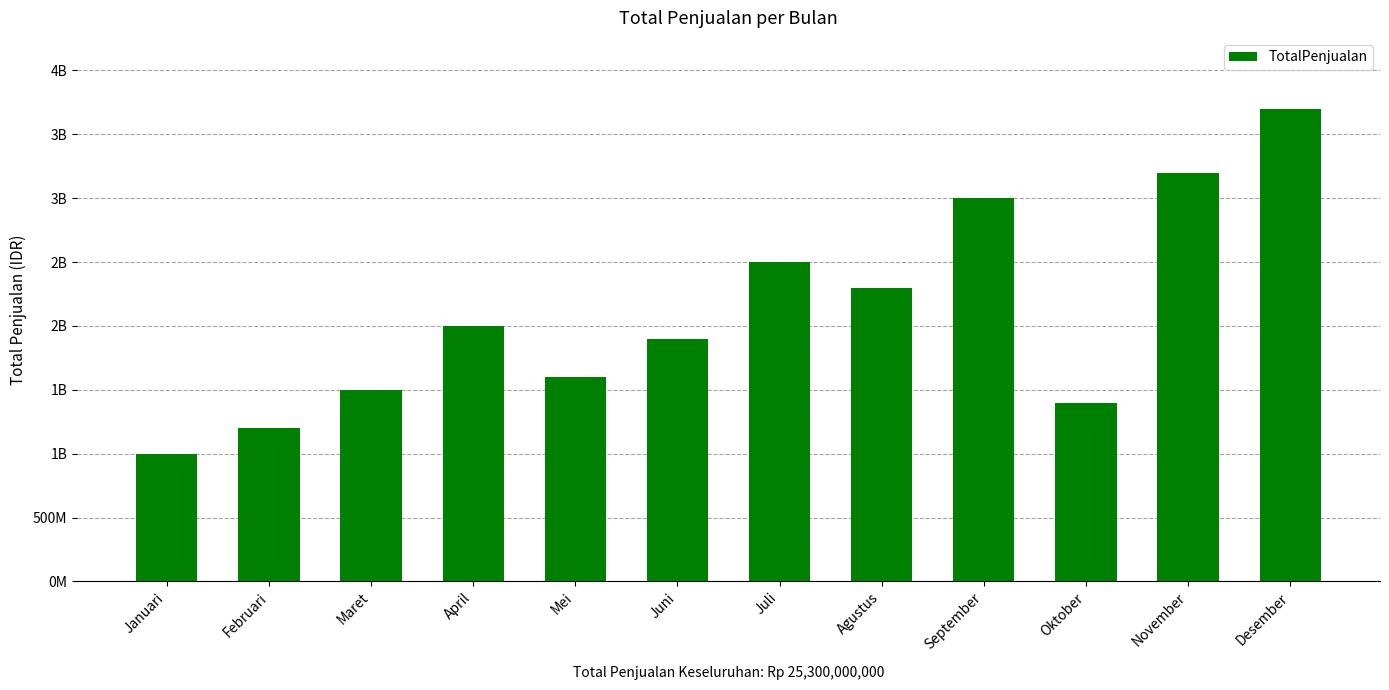

Rank the categories by value from lowest to highest.

Januari, Februari, Oktober, Maret, Mei, Juni, April, Agustus, Juli, September, November, Desember